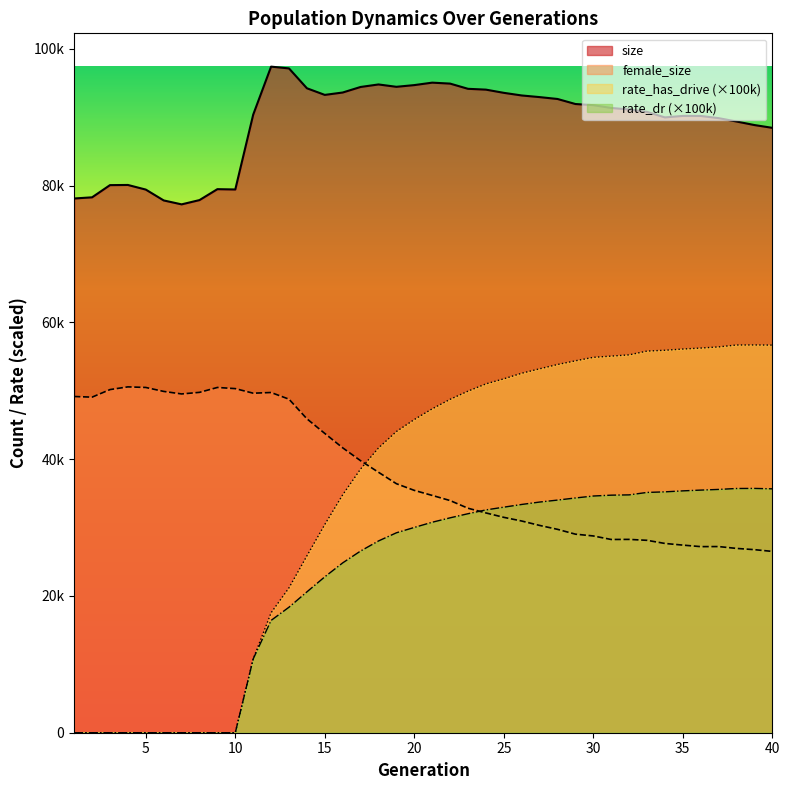

True or false: size has more than 0 points higher than both neighbors.

True